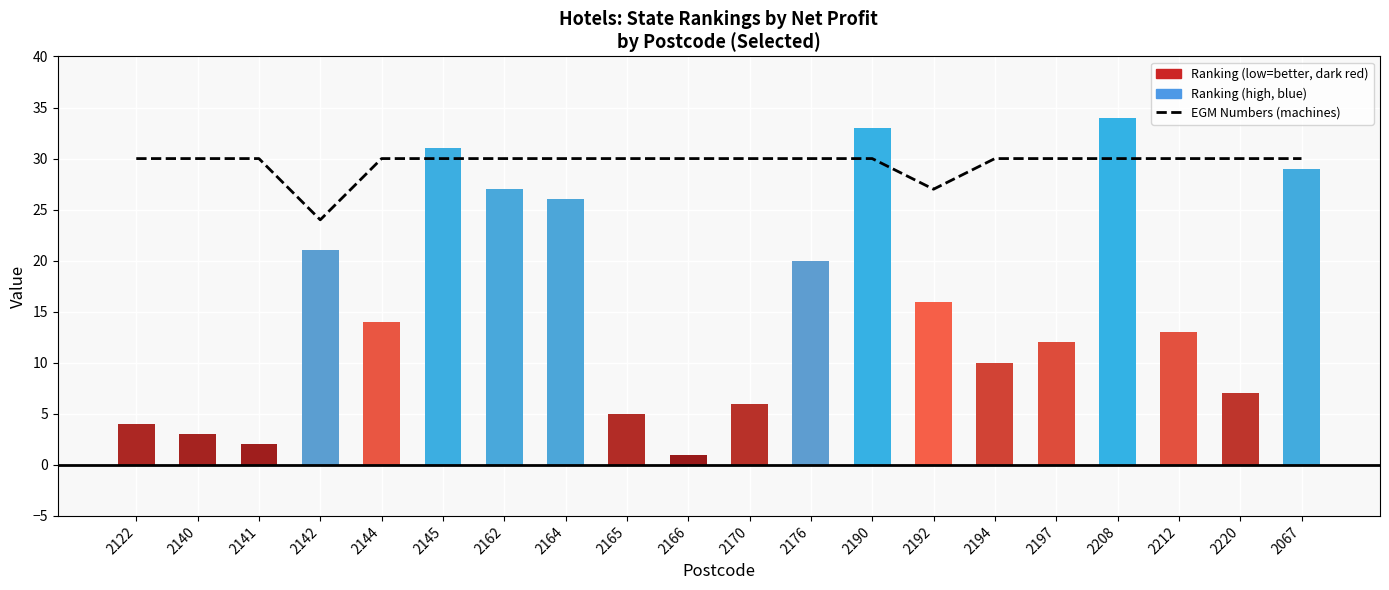

How many bars are there in total?

20